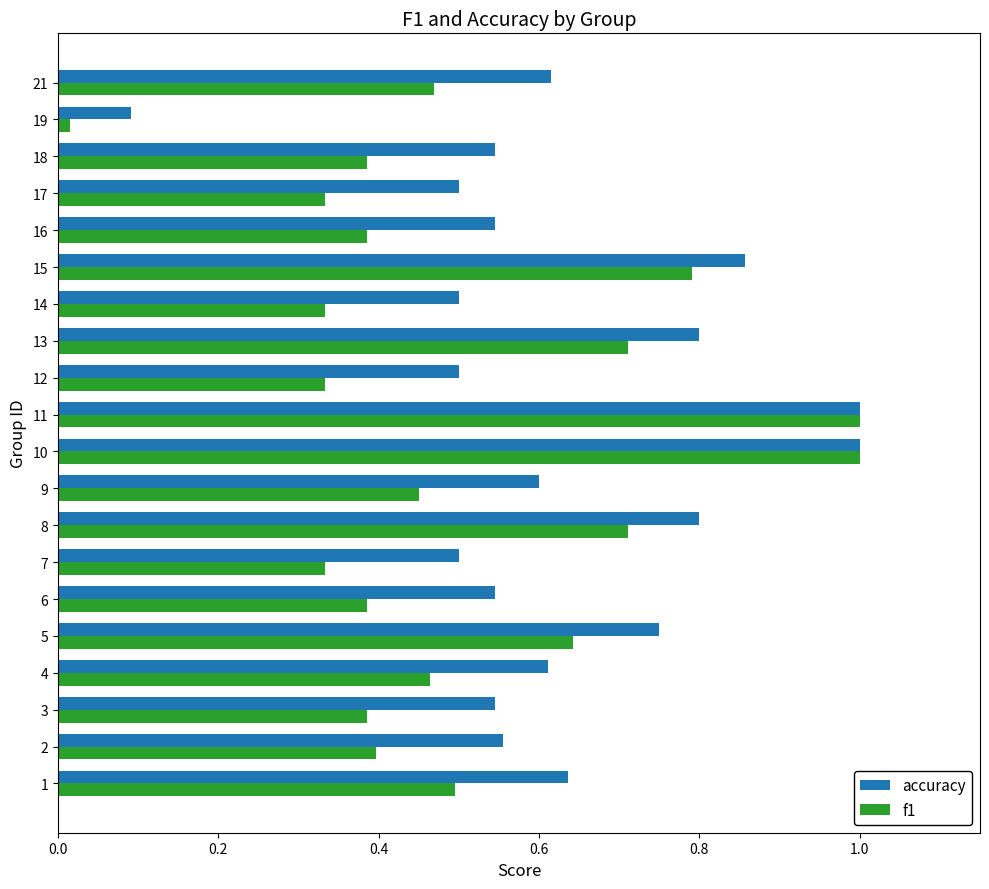

What is the sum of all f1 values?

10.0